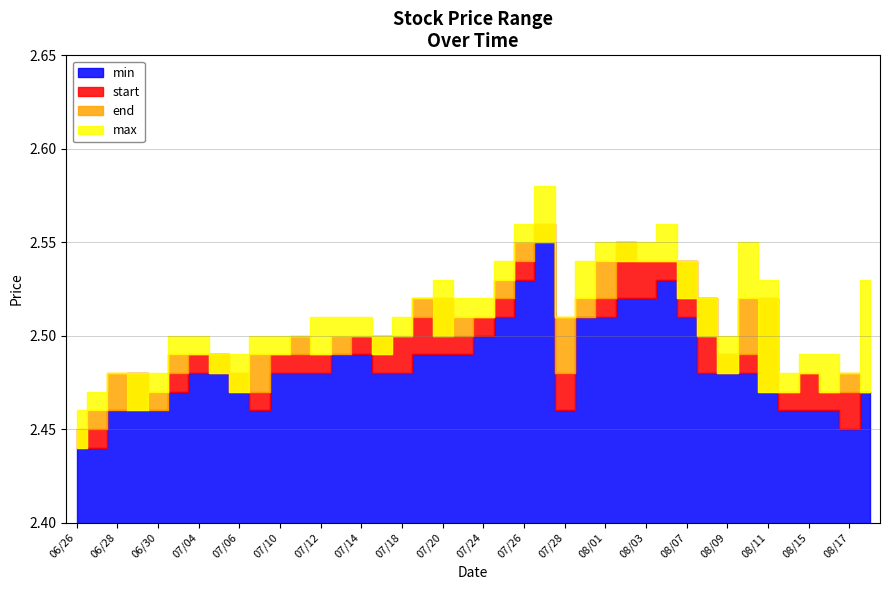

Reading left to right, list all the values displayed in this chart.

min: 2.4	2.4	2.5	2.5	2.5	2.5	2.5	2.5	2.5	2.5	2.5	2.5	2.5	2.5	2.5	2.5	2.5	2.5	2.5	2.5	2.5	2.5	2.5	2.5	2.5	2.5	2.5	2.5	2.5	2.5	2.5	2.5	2.5	2.5	2.5	2.5	2.5	2.5	2.5	2.5
start: 2.5	2.5	2.5	2.5	2.5	2.5	2.5	2.5	2.5	2.5	2.5	2.5	2.5	2.5	2.5	2.5	2.5	2.5	2.5	2.5	2.5	2.5	2.5	2.6	2.5	2.5	2.5	2.5	2.5	2.5	2.5	2.5	2.5	2.5	2.5	2.5	2.5	2.5	2.5	2.5
end: 2.4	2.5	2.5	2.5	2.5	2.5	2.5	2.5	2.5	2.5	2.5	2.5	2.5	2.5	2.5	2.5	2.5	2.5	2.5	2.5	2.5	2.5	2.5	2.5	2.5	2.5	2.5	2.5	2.5	2.5	2.5	2.5	2.5	2.5	2.5	2.5	2.5	2.5	2.5	2.5
max: 2.5	2.5	2.5	2.5	2.5	2.5	2.5	2.5	2.5	2.5	2.5	2.5	2.5	2.5	2.5	2.5	2.5	2.5	2.5	2.5	2.5	2.5	2.6	2.6	2.5	2.5	2.5	2.5	2.5	2.6	2.5	2.5	2.5	2.5	2.5	2.5	2.5	2.5	2.5	2.5